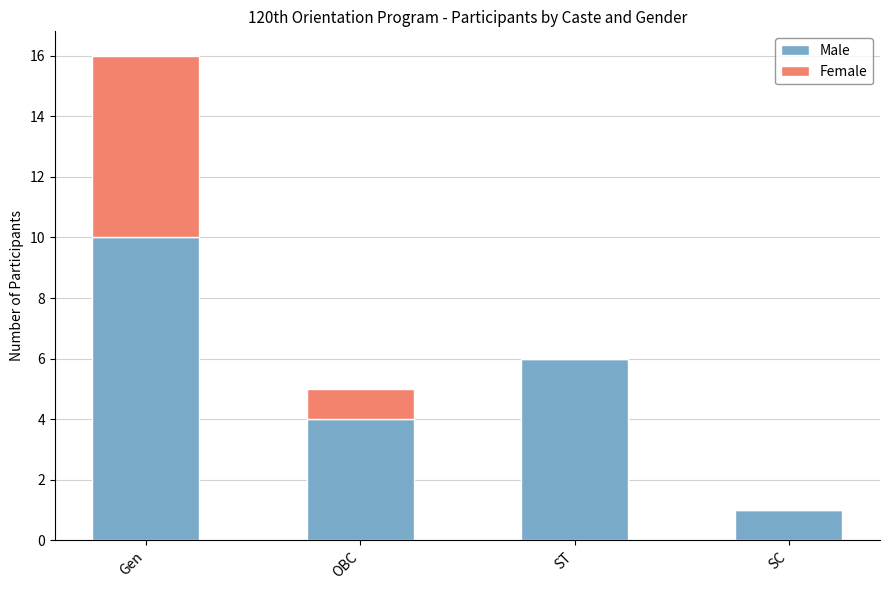

At which label does Male reach its peak?

Gen